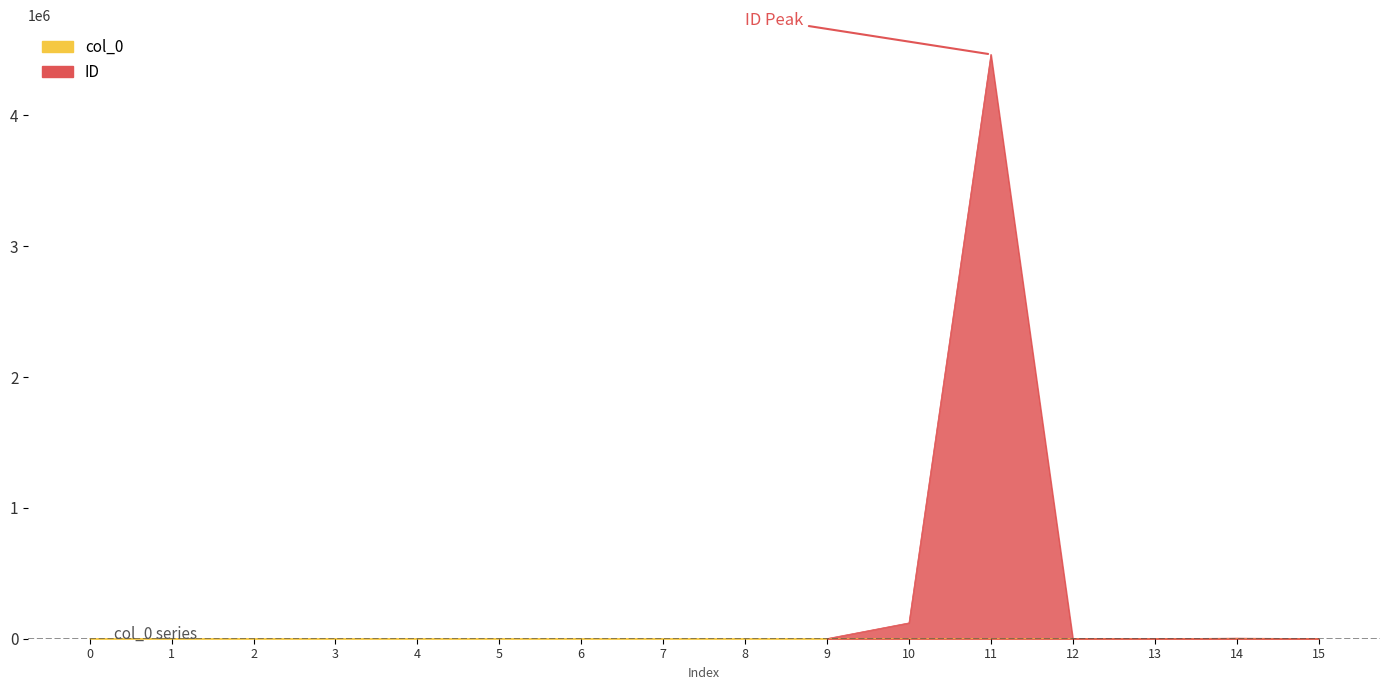

The chart shows a value of 10 at 6. True or false?

False